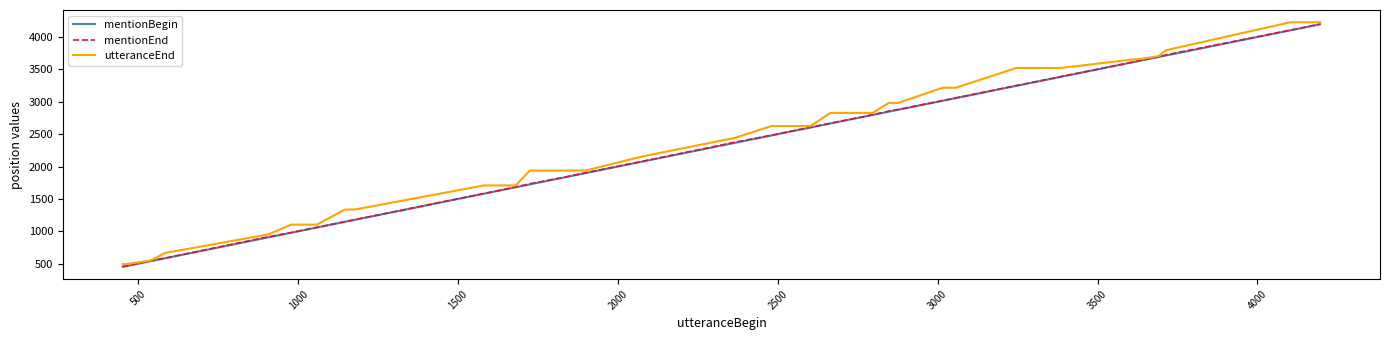

What is the maximum value for mentionEnd?

4200